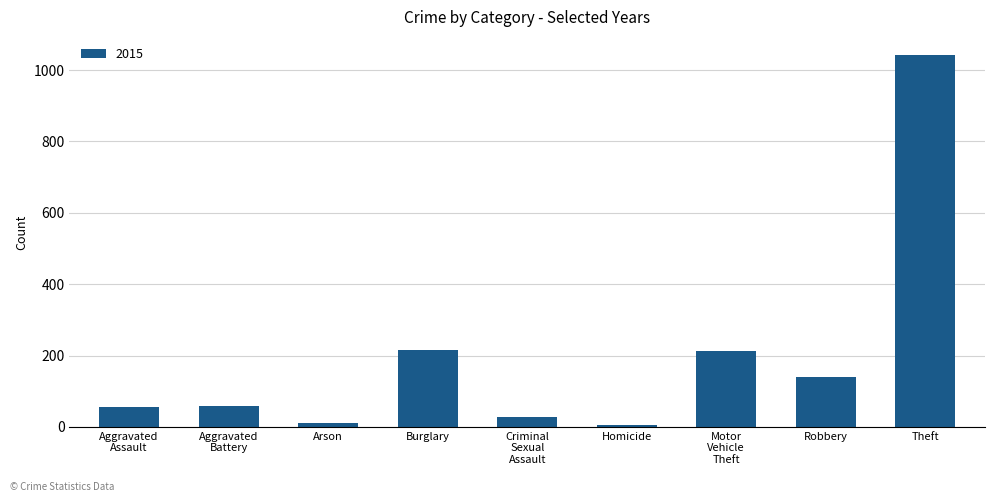

True or false: the data shows 1041 at Theft.

True